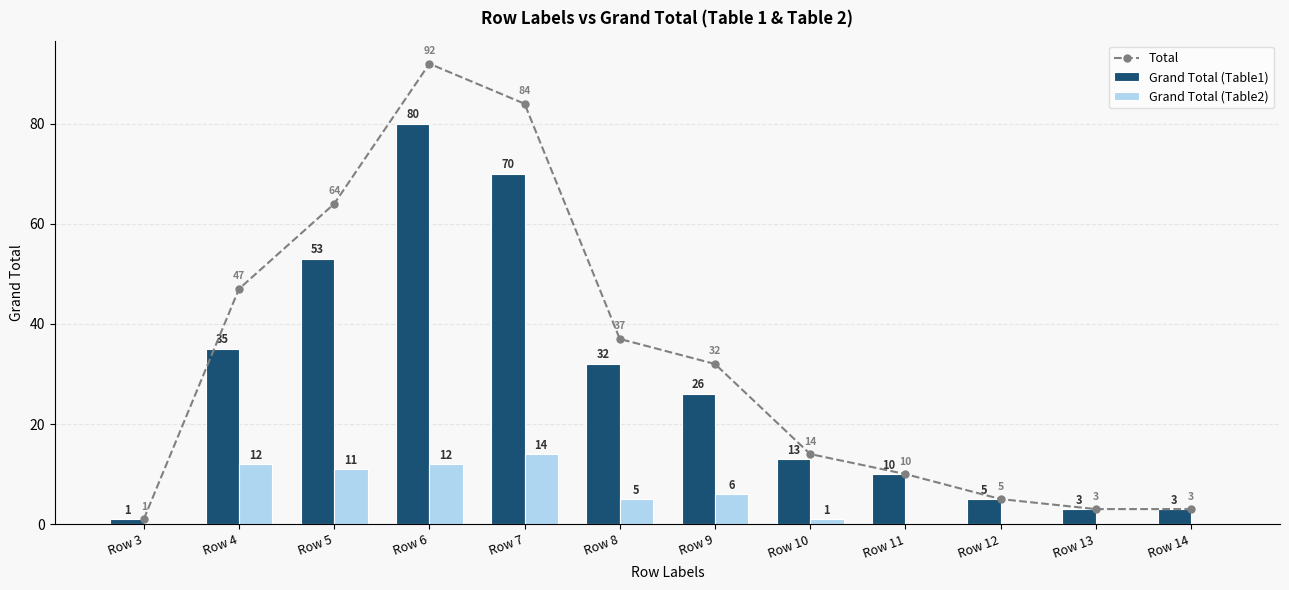

Is it true that Grand Total (Table1) equals 26 at Row 9?

True